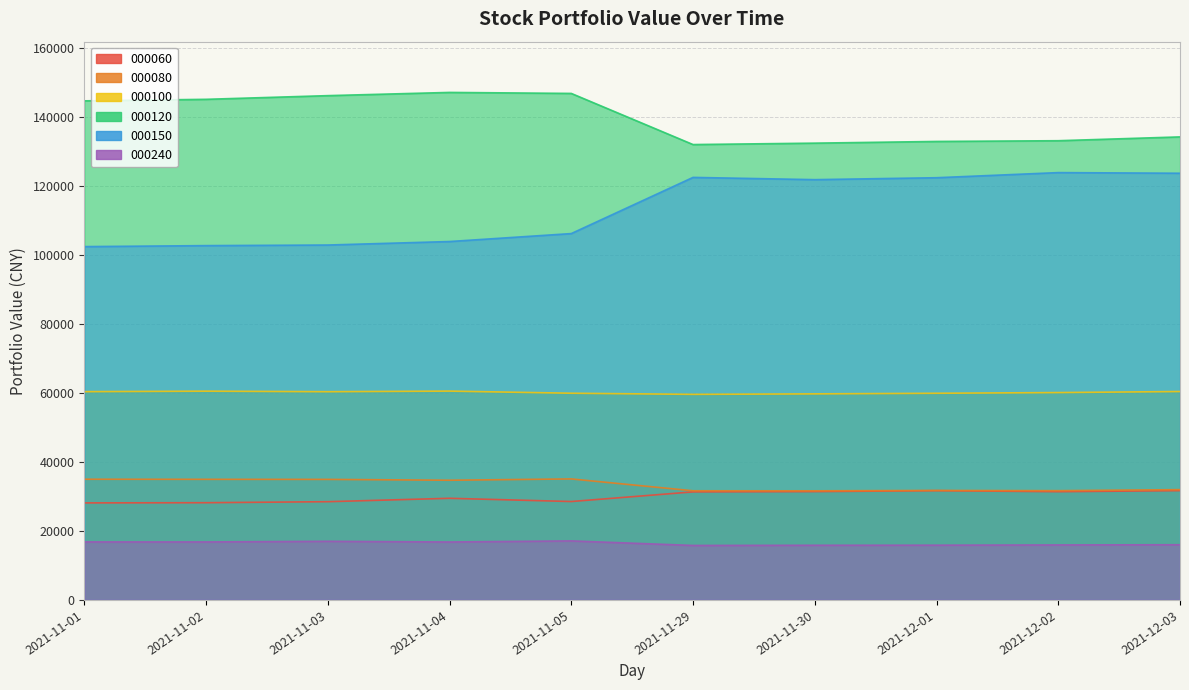

Which series changed the most between 2021-11-02 and 2021-11-03?

000120